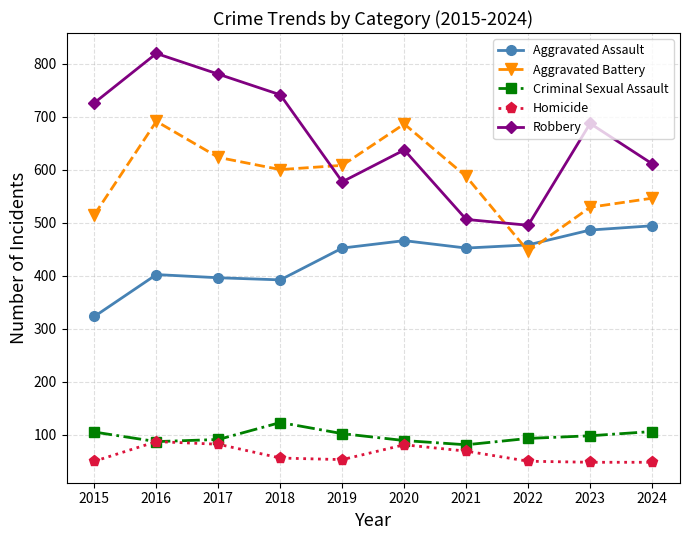

What is the difference between the Aggravated Battery values at 2016 and 2017?

68